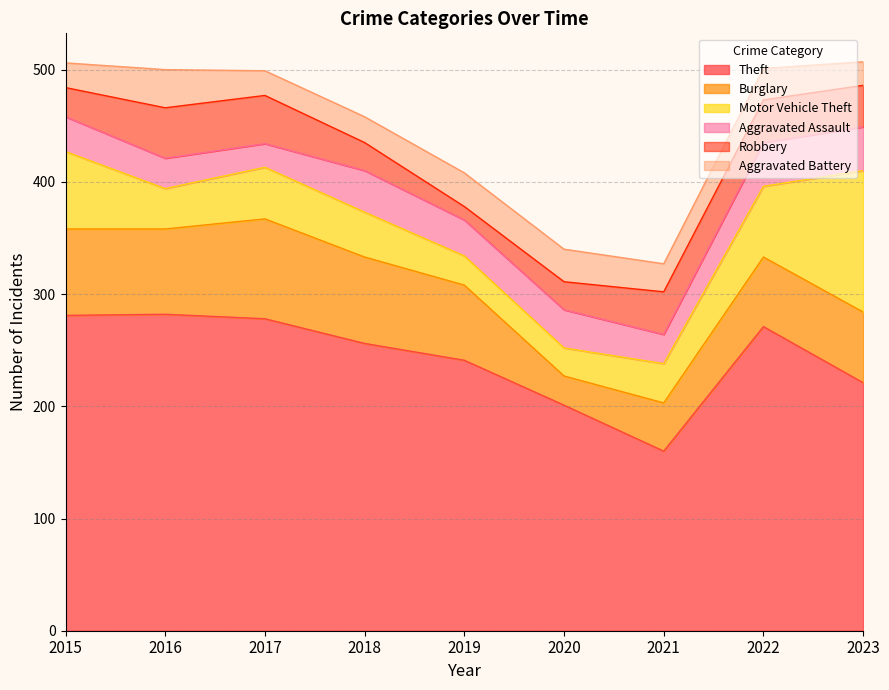

Count the number of data series in this chart.

6